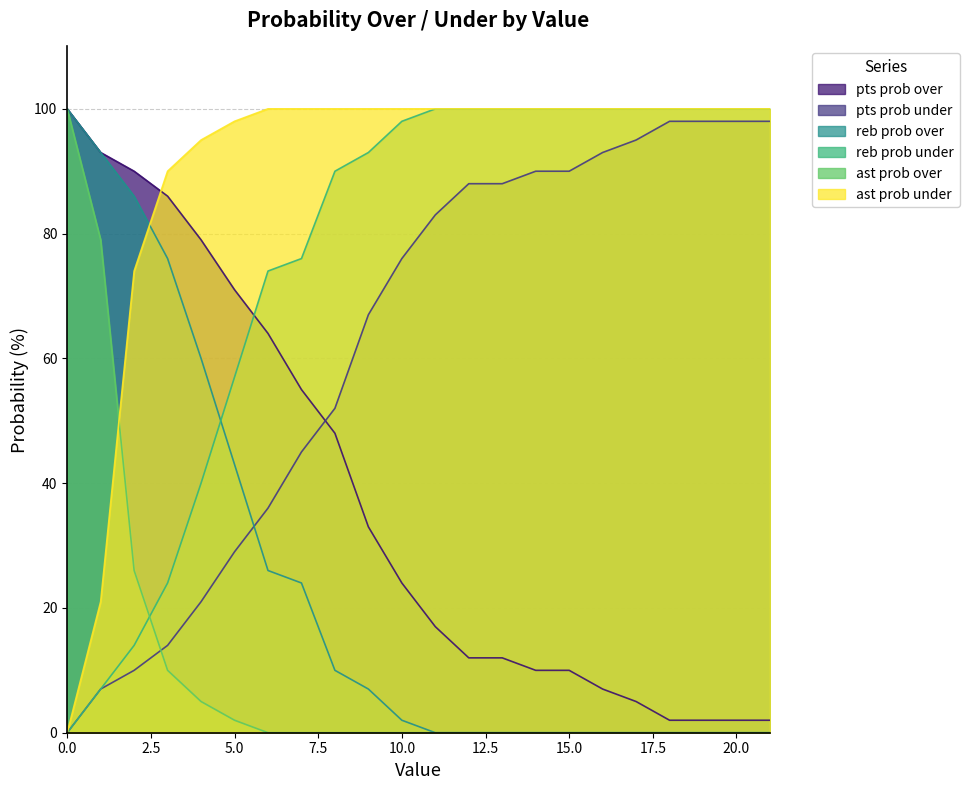

How many lines are shown in the chart?

6